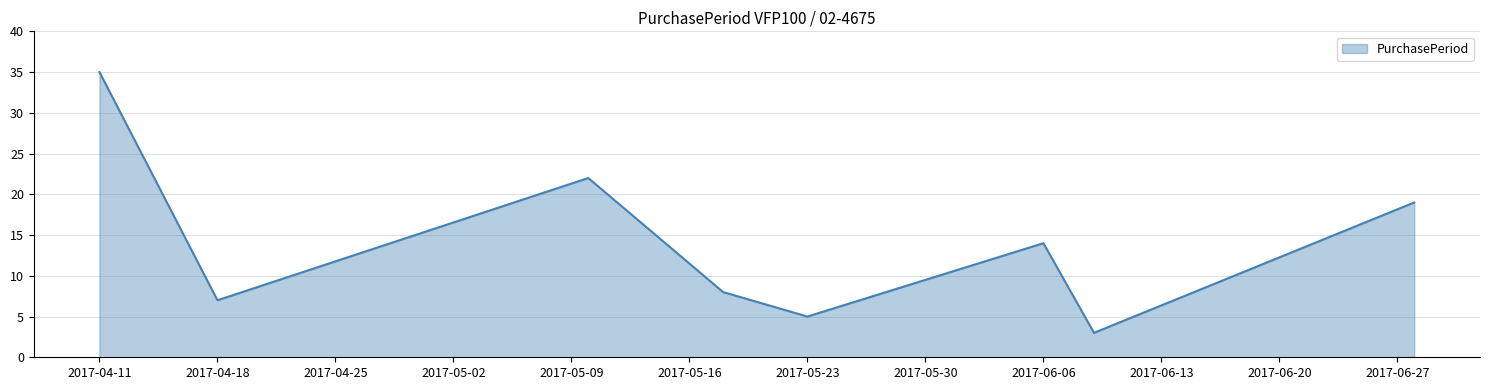

What is the difference between the maximum and minimum values?

32